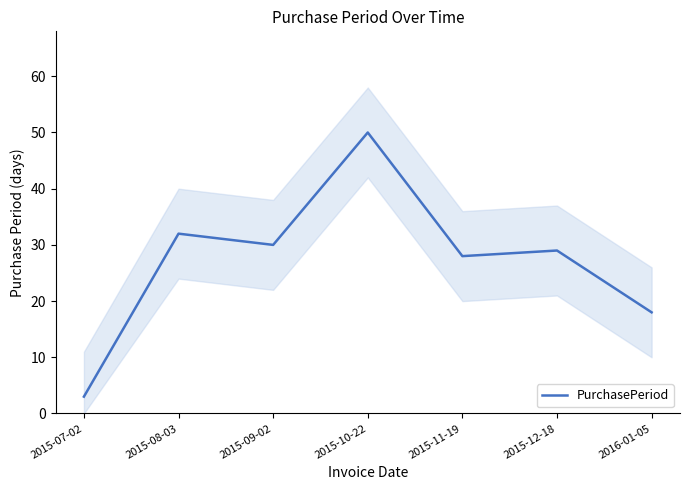

How many points are lower than both their immediate neighbors (excluding endpoints)?

2